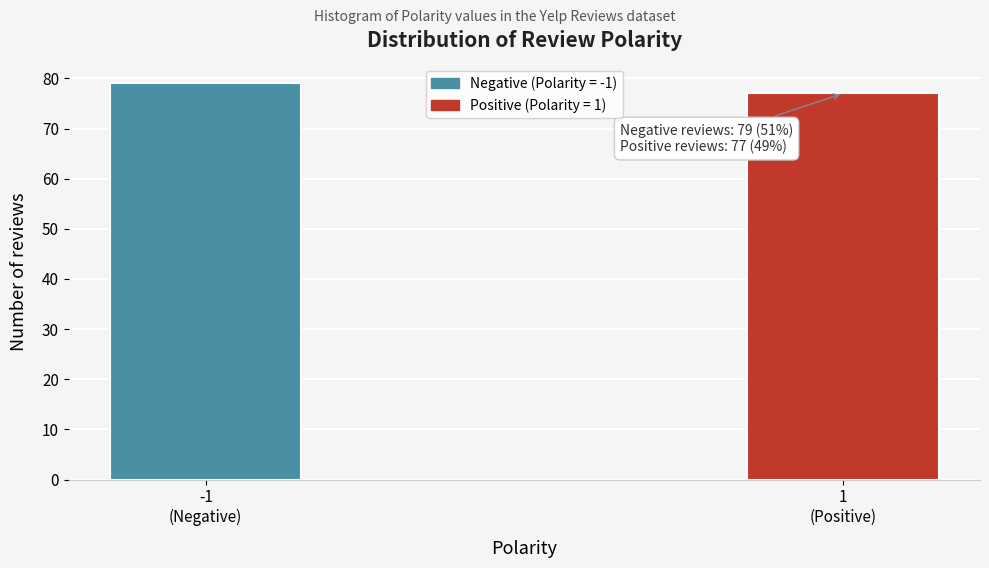

Reading left to right, list all the values displayed in this chart.

79	77